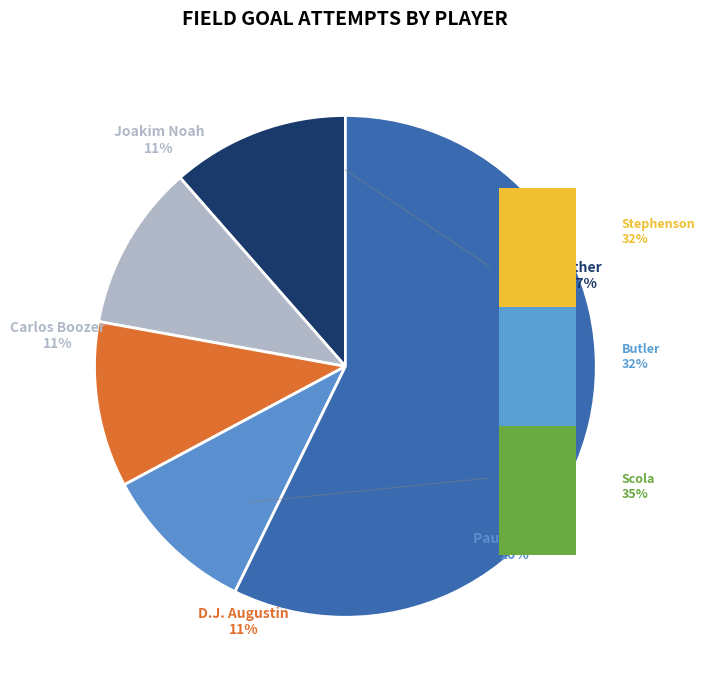

Is there a majority slice in this chart?

No